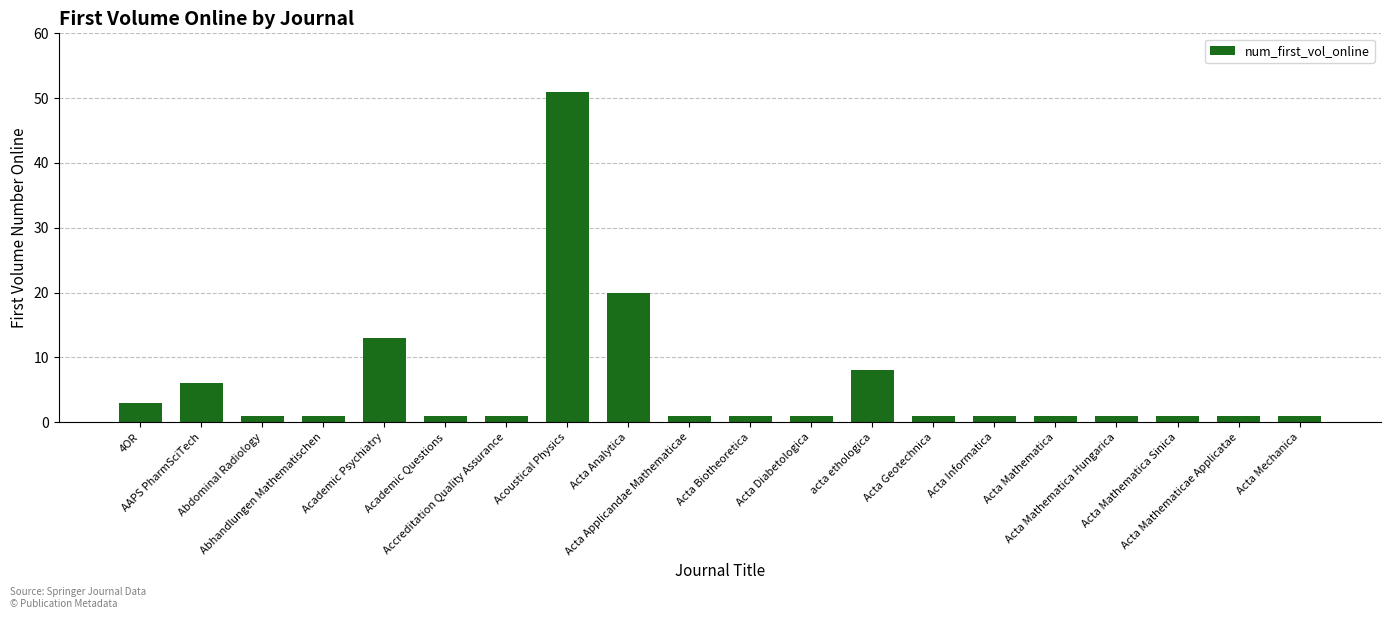

What is the average value?

6